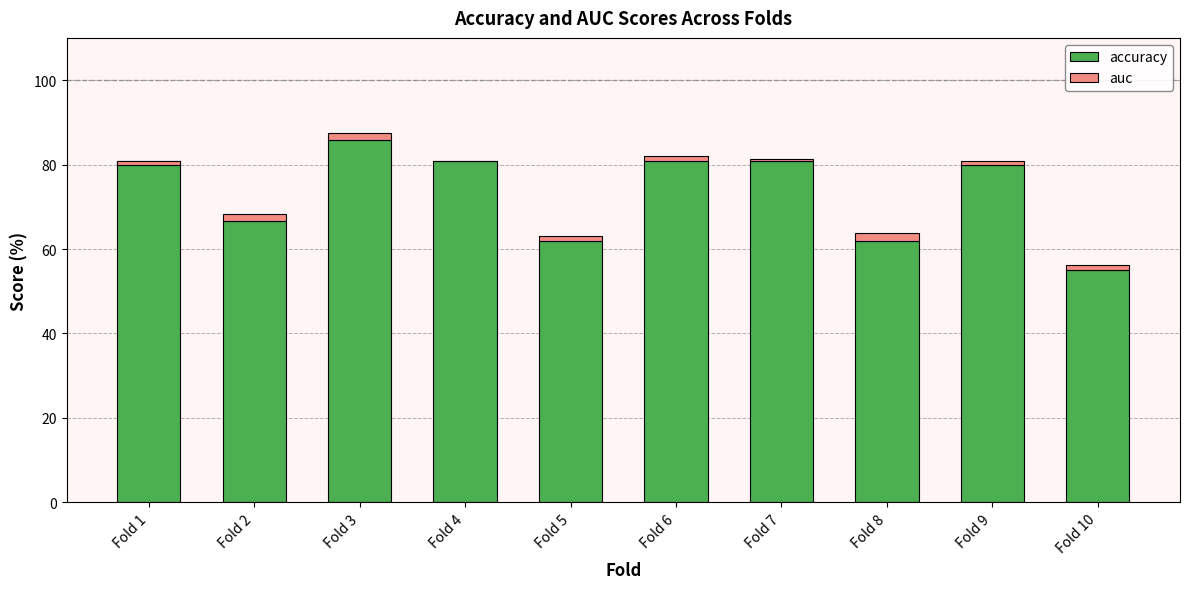

Which series has the largest total across all categories?

accuracy